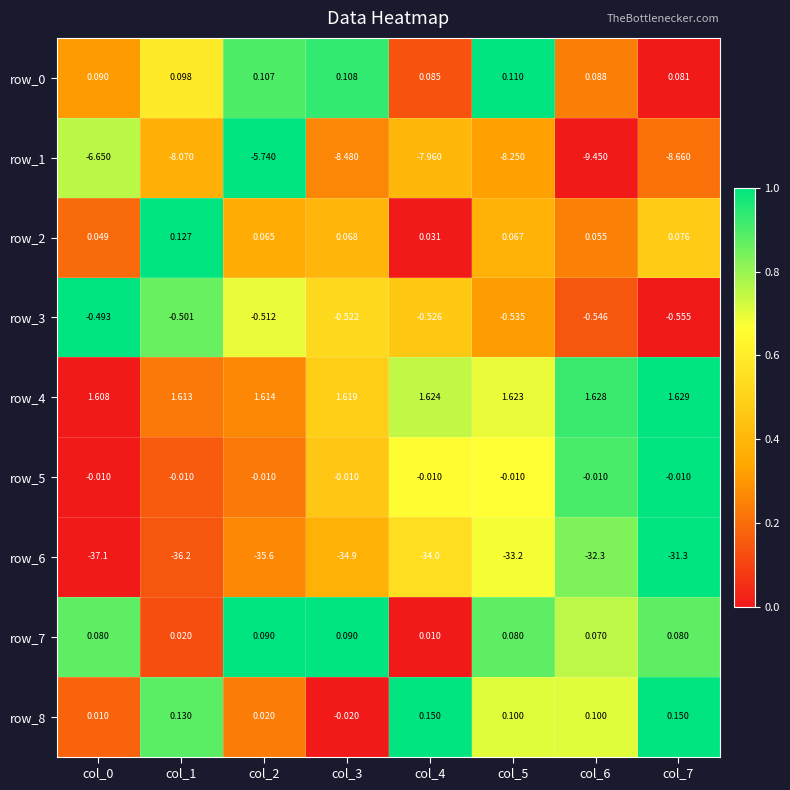

Is the value of row_6 at col_2 greater than the value of row_1 at col_5?

No